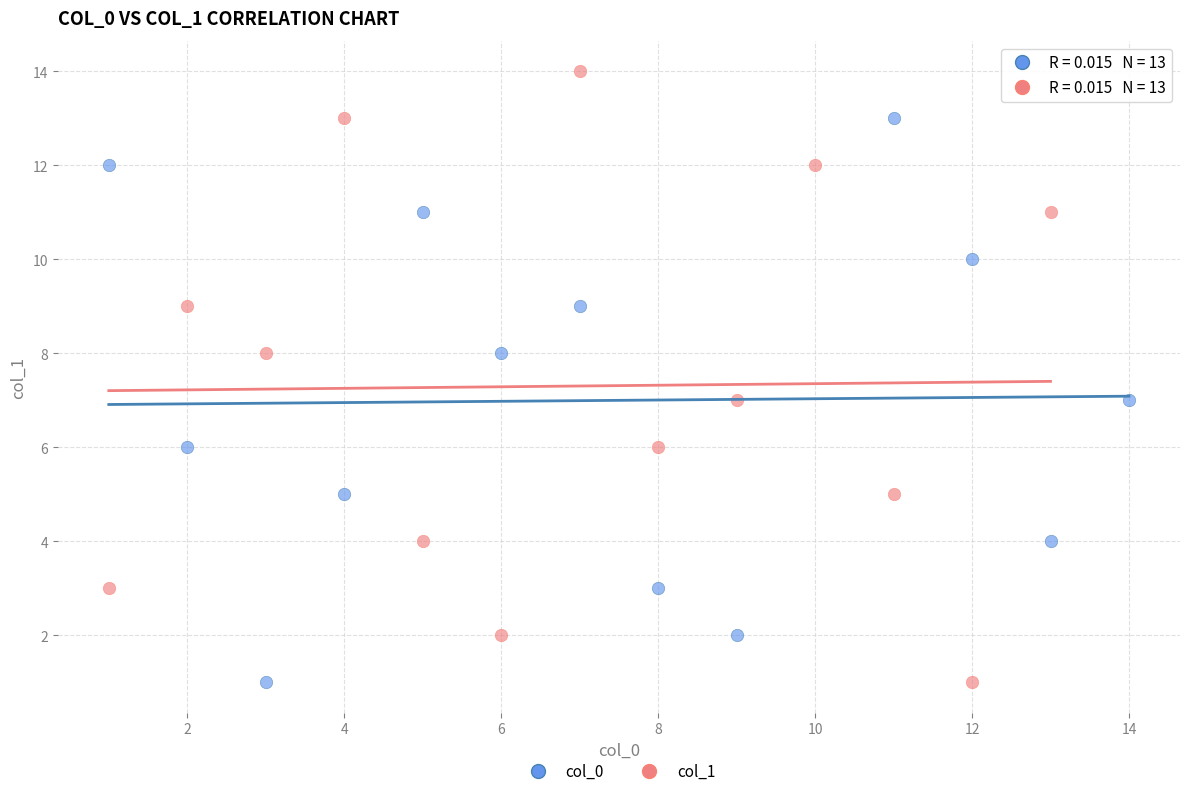

Which series has the widest spread of Y values?

col_1